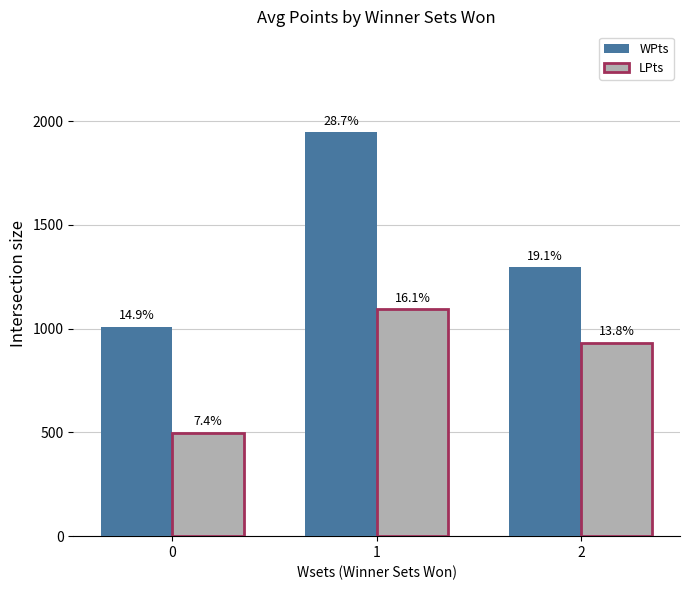

Which series has the widest spread of values?

WPts